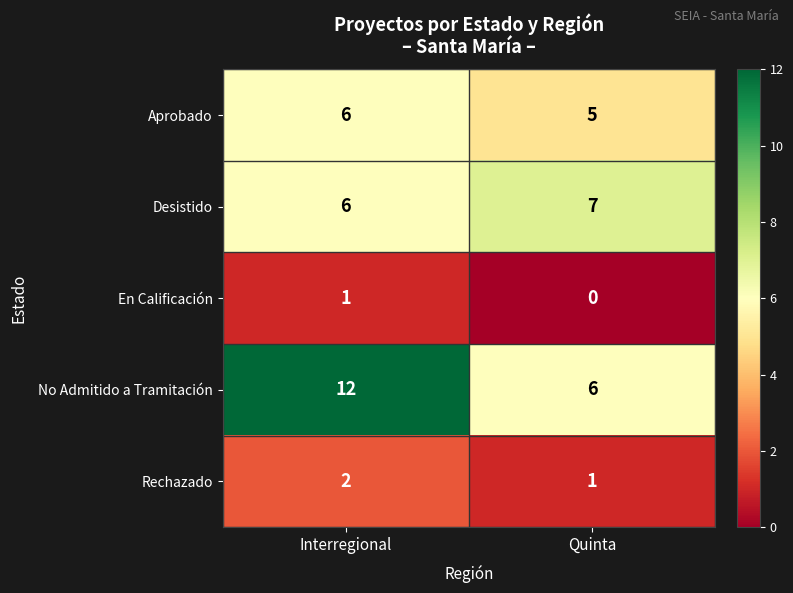

True or false: Aprobado has a value of 10 at Interregional.

False